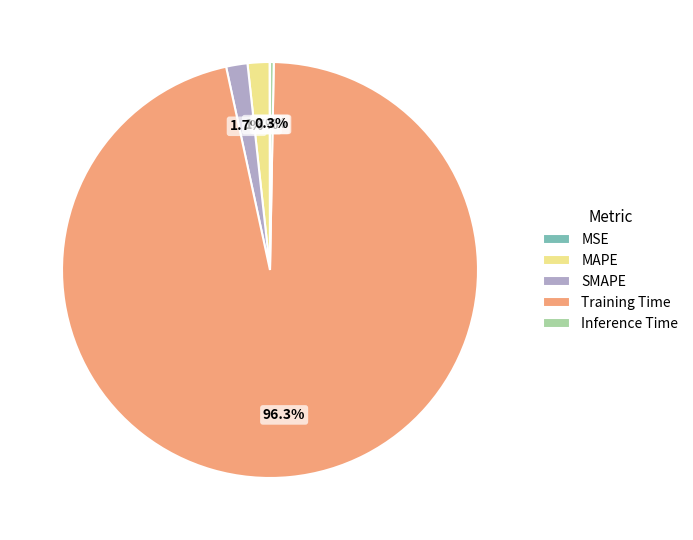

To the nearest percent, what is the average slice percentage?

20%